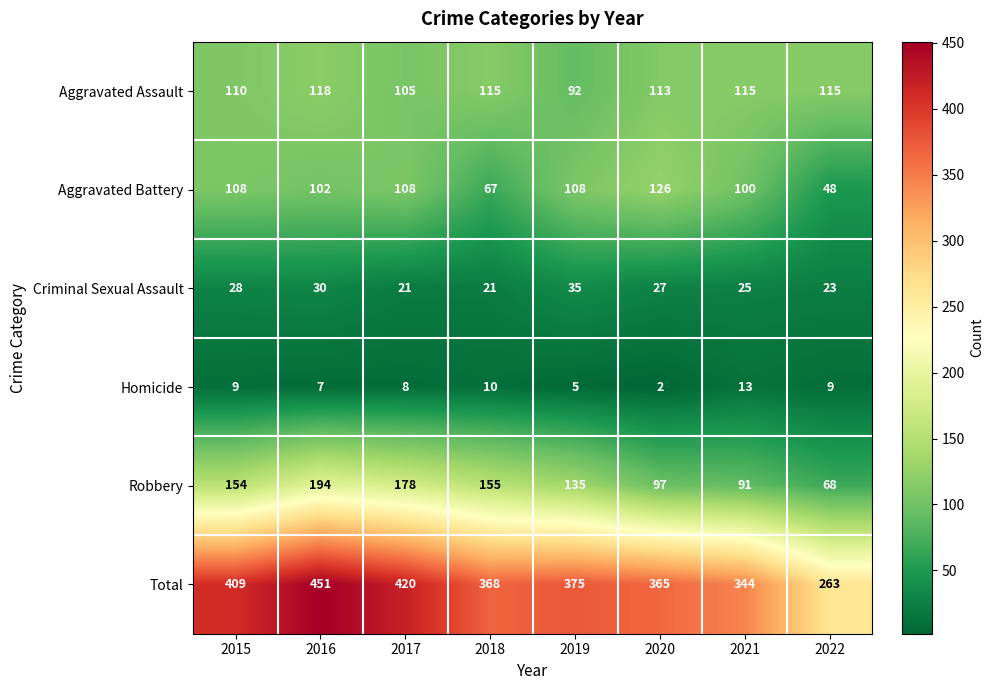

At 2018, list the series in order from smallest to largest.

Homicide, Criminal Sexual Assault, Aggravated Battery, Aggravated Assault, Robbery, Total